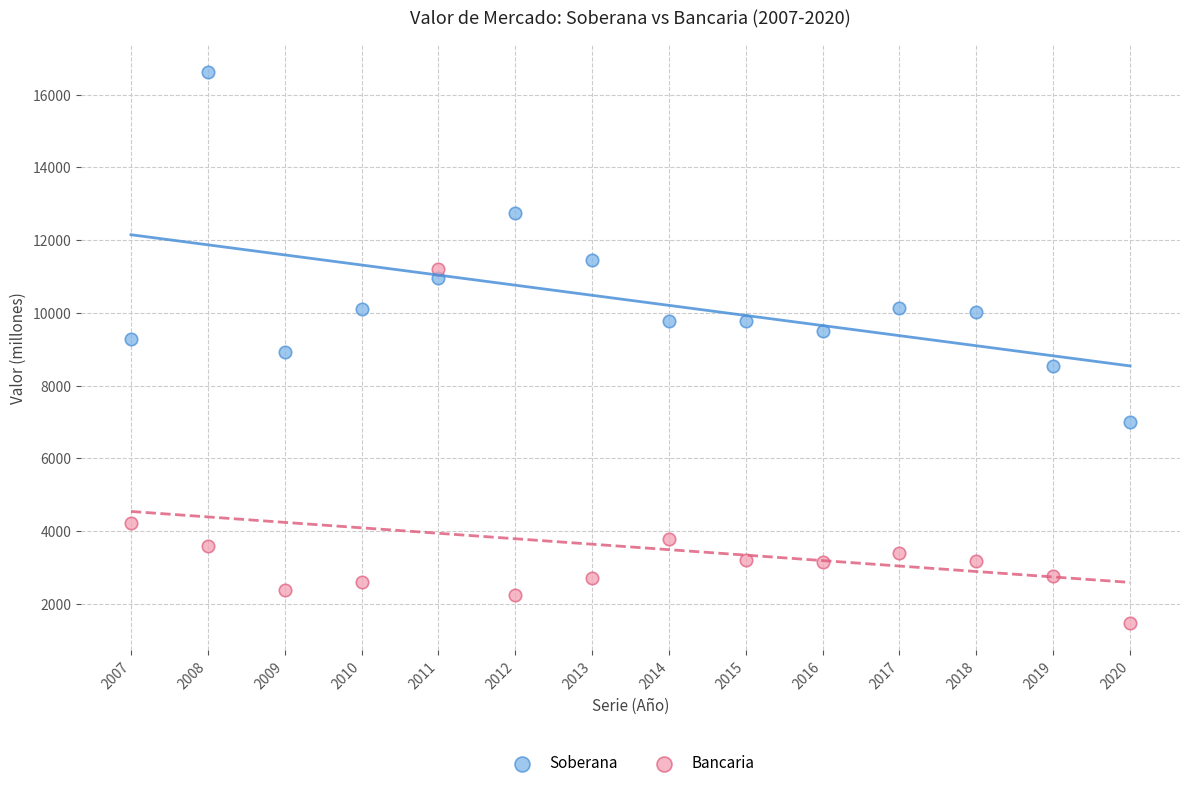

In the Soberana series, what Y value is closest to 11814?

11451